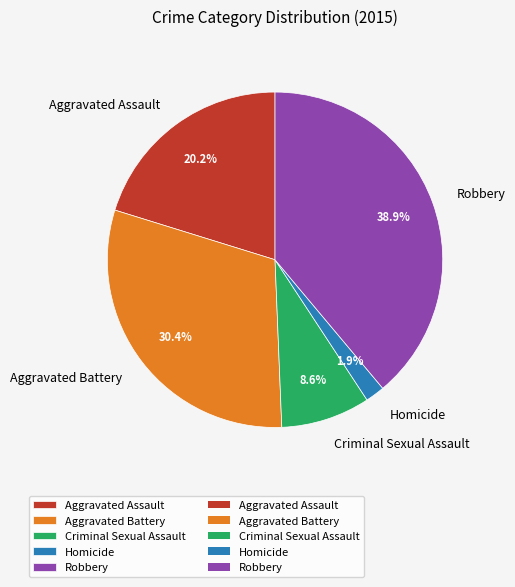

To the nearest percent, what is the difference between the largest and smallest slice percentages?

37%